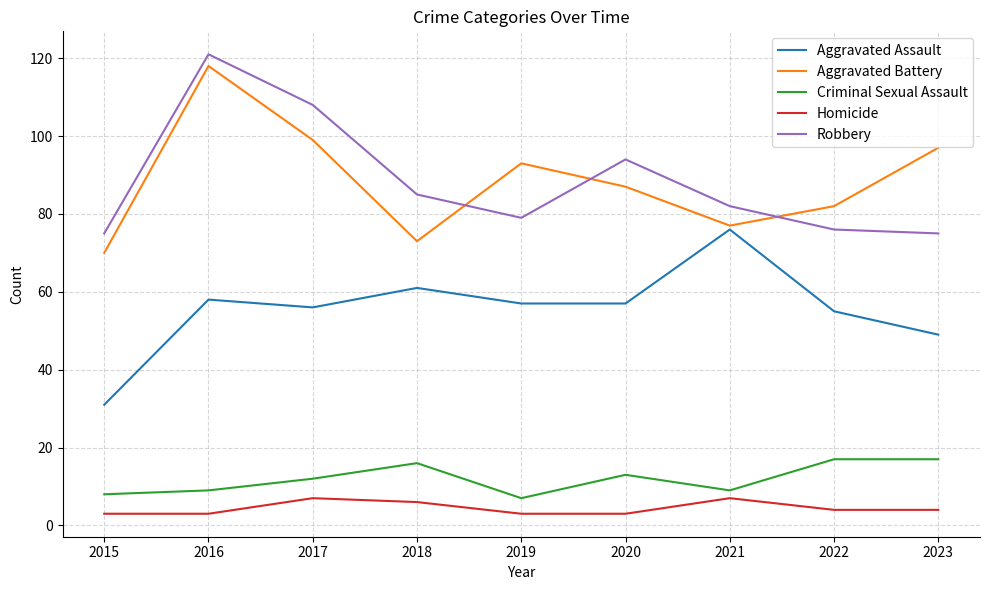

True or false: Robbery and Homicide cross at least once.

False